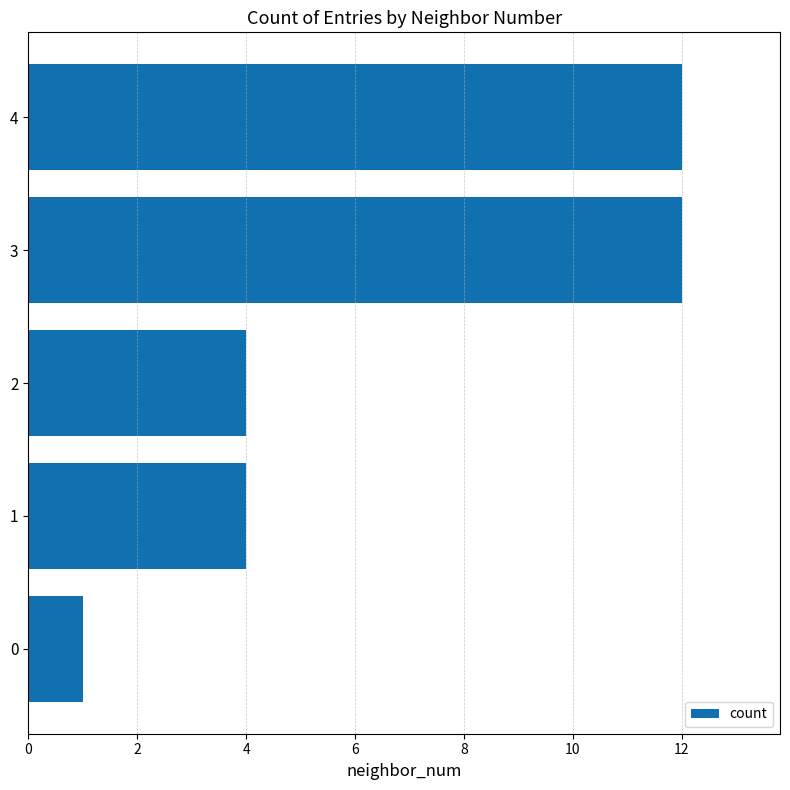

What is the difference between the maximum and minimum values?

11